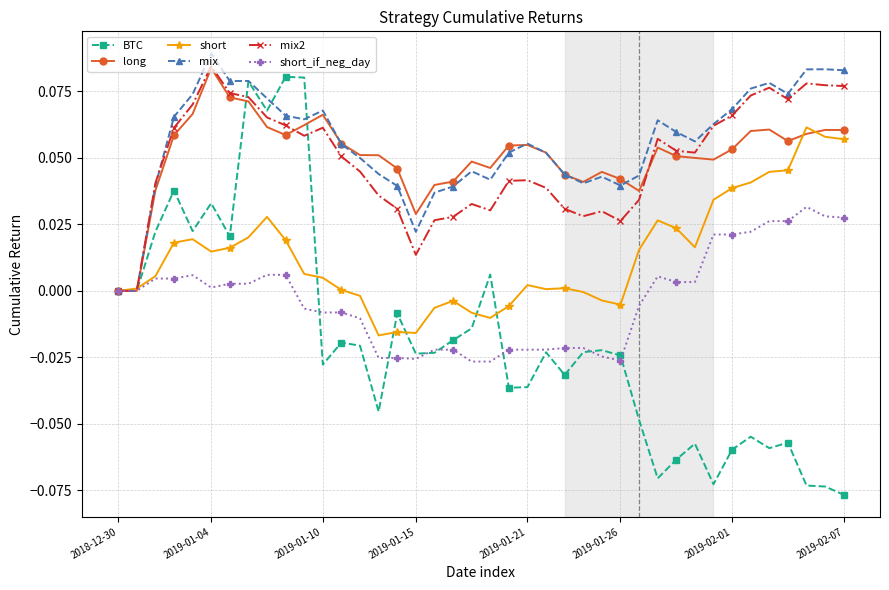

True or false: long and short intersect in this chart.

True